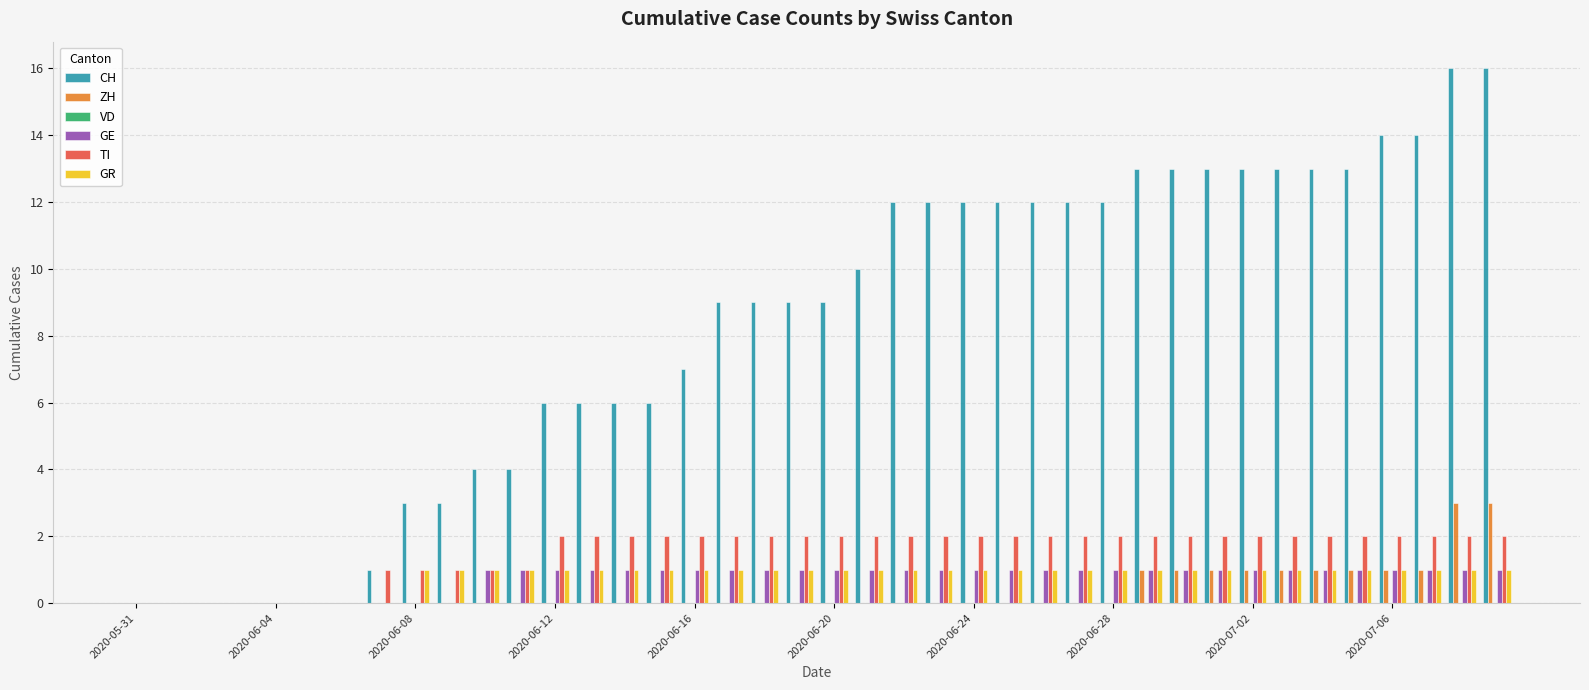

Which series has the largest total across all categories?

CH